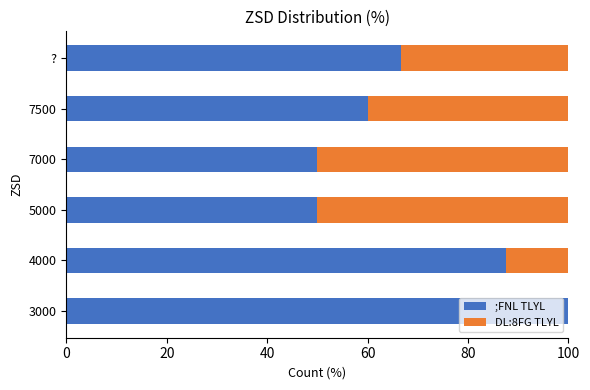

True or false: ;FNL TLYL has a value of 105.7 at ?.

False